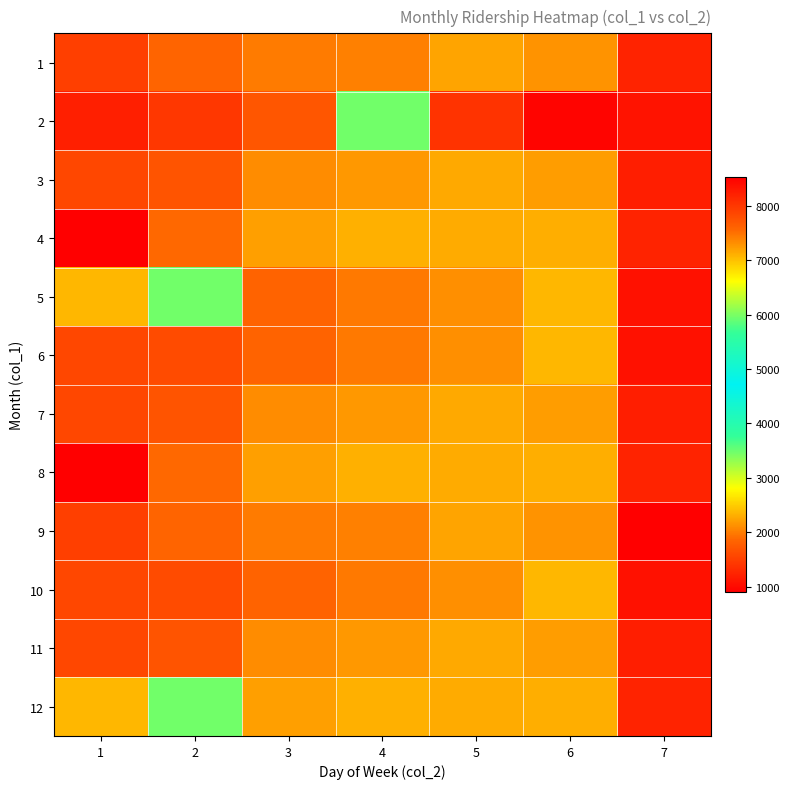

Reading left to right, what are all the values shown in this chart?

1: 1=7919	2=7580	3=7434	4=7398	5=7176	6=2145	7=1232
2: 1=8227	2=7992	3=7718	4=5955	5=1387	6=958	7=1079
3: 1=7854	2=7731	3=7328	4=7260	5=7149	6=2200	7=1188
4: 1=8528	2=7559	3=7211	4=7108	5=7131	6=2300	7=1232
5: 1=7055	2=5955	3=7599	4=7449	5=7311	6=2360	7=1073
6: 1=7843	2=7819	3=7599	4=7449	5=7311	6=2360	7=1073
7: 1=7854	2=7731	3=7328	4=7260	5=7149	6=2200	7=1188
8: 1=8528	2=7559	3=7211	4=7108	5=7131	6=2300	7=1232
9: 1=7919	2=7580	3=7434	4=7398	5=7176	6=2145	7=899
10: 1=7843	2=7819	3=7599	4=7449	5=7311	6=2360	7=1073
11: 1=7854	2=7731	3=7328	4=7260	5=7149	6=2200	7=1188
12: 1=7055	2=5955	3=7211	4=7108	5=7131	6=2300	7=1232